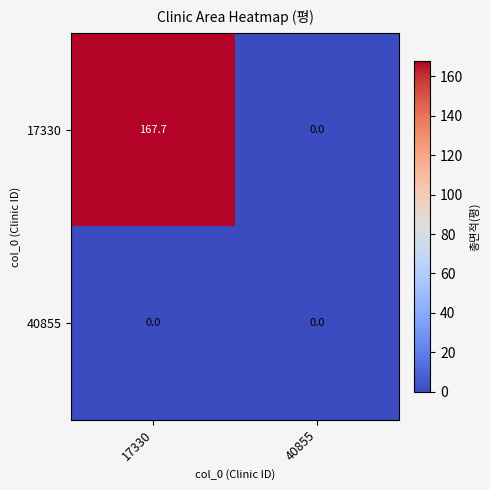

How many data points does each series have?

2